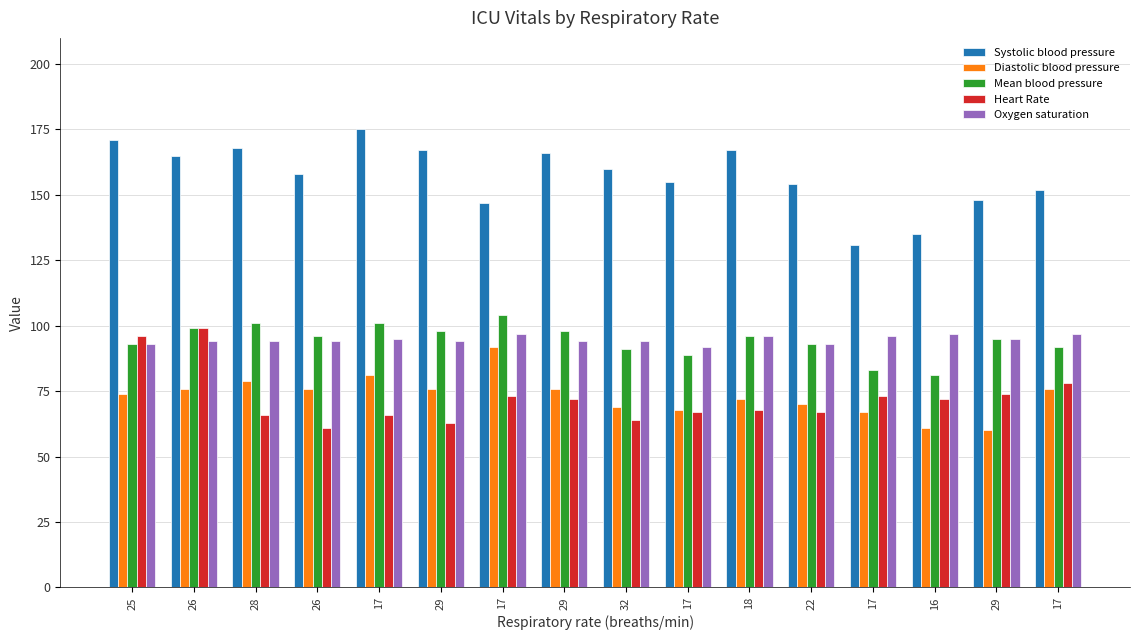

How many data points in Heart Rate are less than 72?

8